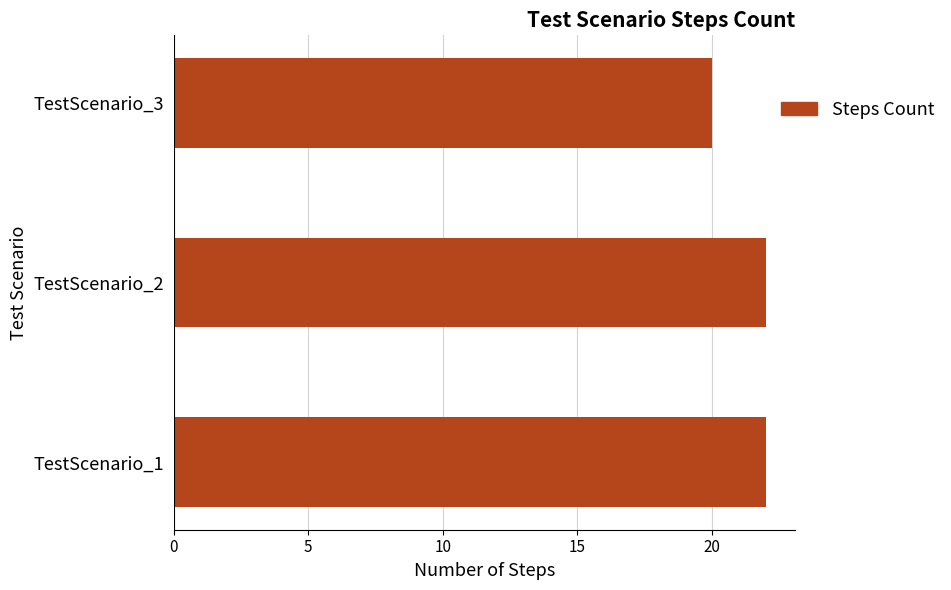

Is it true that the value at TestScenario_2 is 29?

False